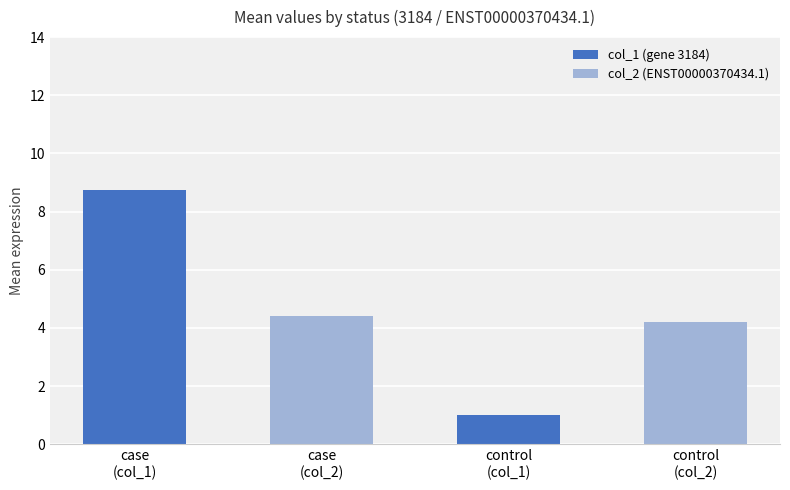

The value of col_2 (ENST00000370434.1) at case (col_2) is 4.4. True or false?

True